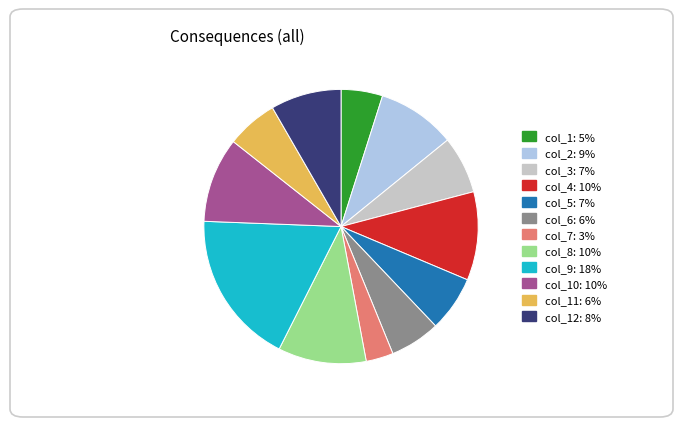

Is there any slice that represents more than half of the pie?

No